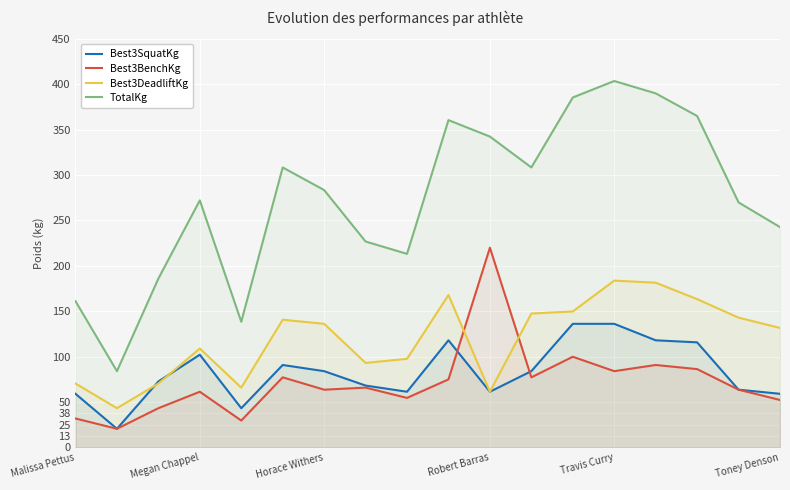

What is the average value of the Best3BenchKg series?

71.9